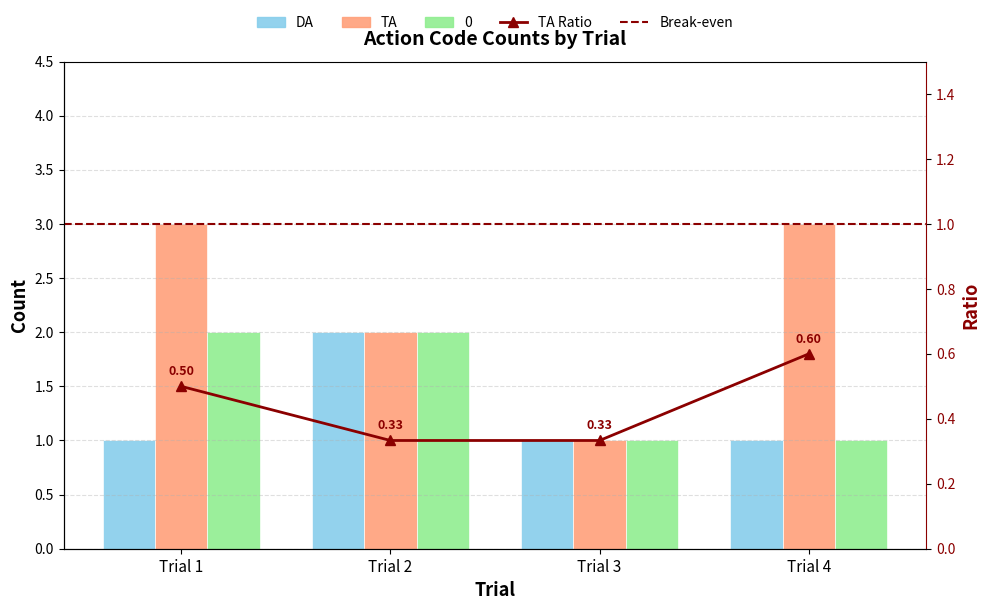

How many distinct data groups are displayed?

3